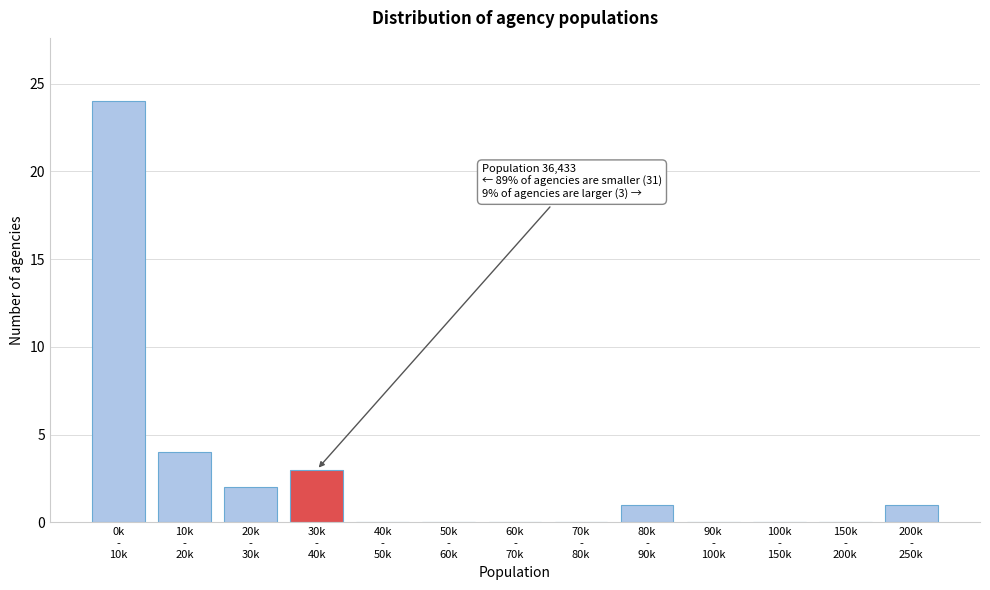

What is the sum of all values?

35